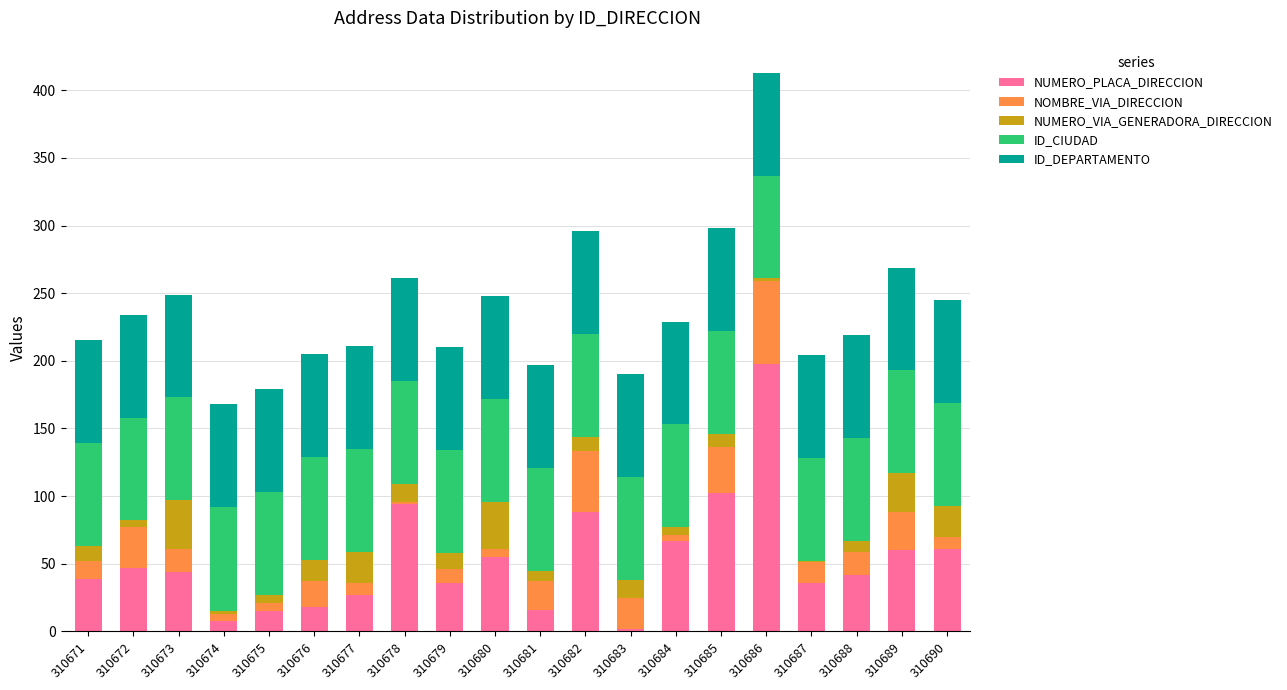

What is the total value across all series at 310682?

296.0